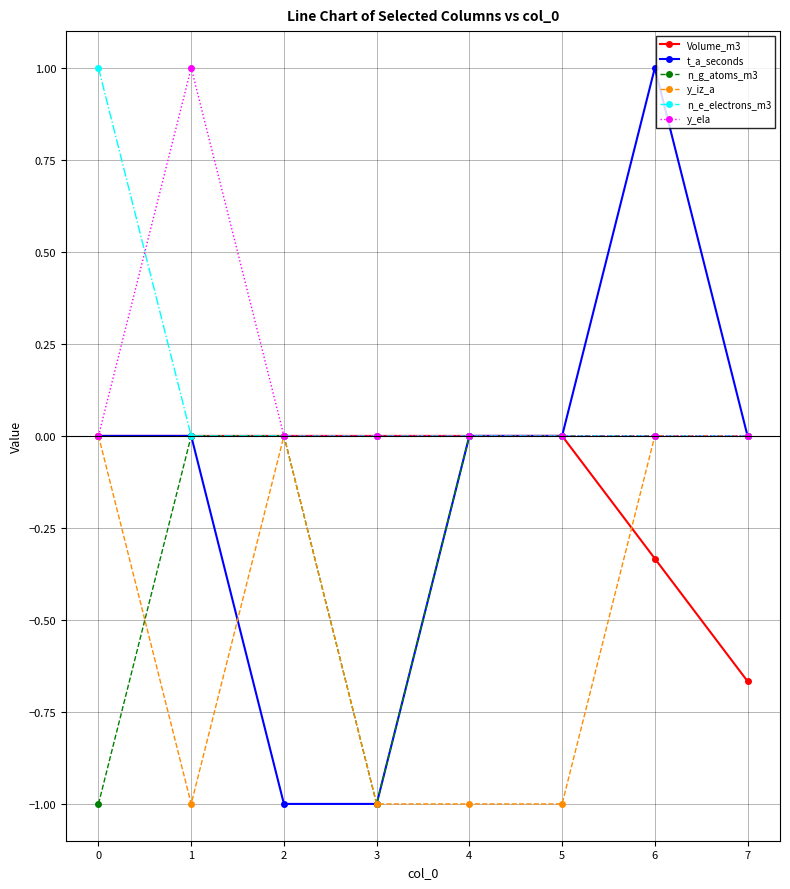

How many distinct data groups are displayed?

6